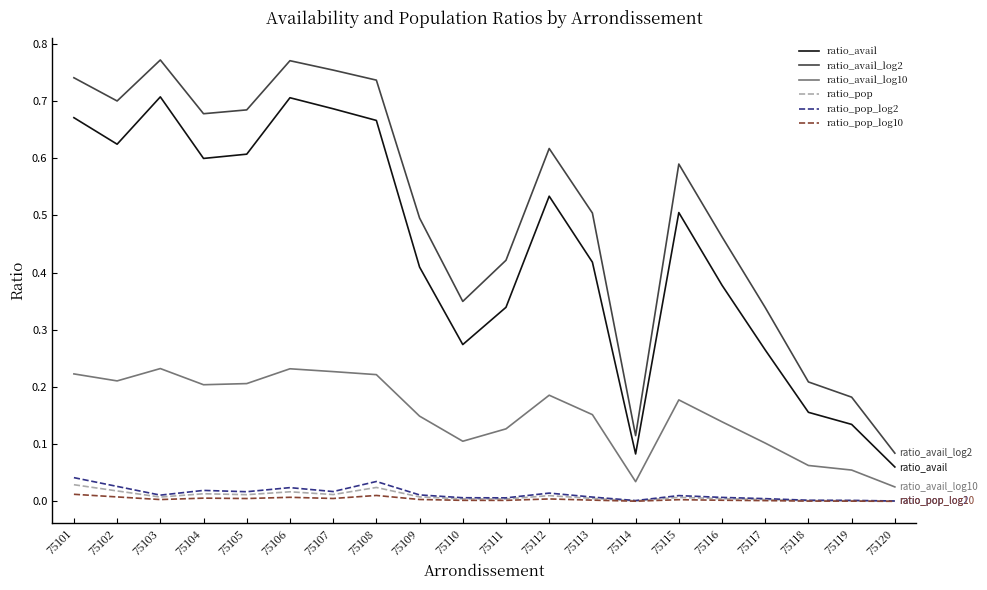

True or false: ratio_avail has more than 2 points higher than both neighbors.

True